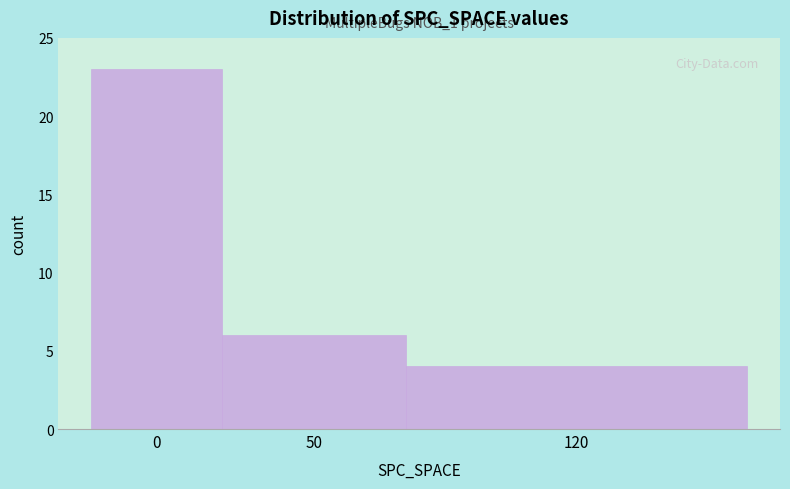

Reading left to right, what are all the values shown in this chart?

0=23	50=6	120=4